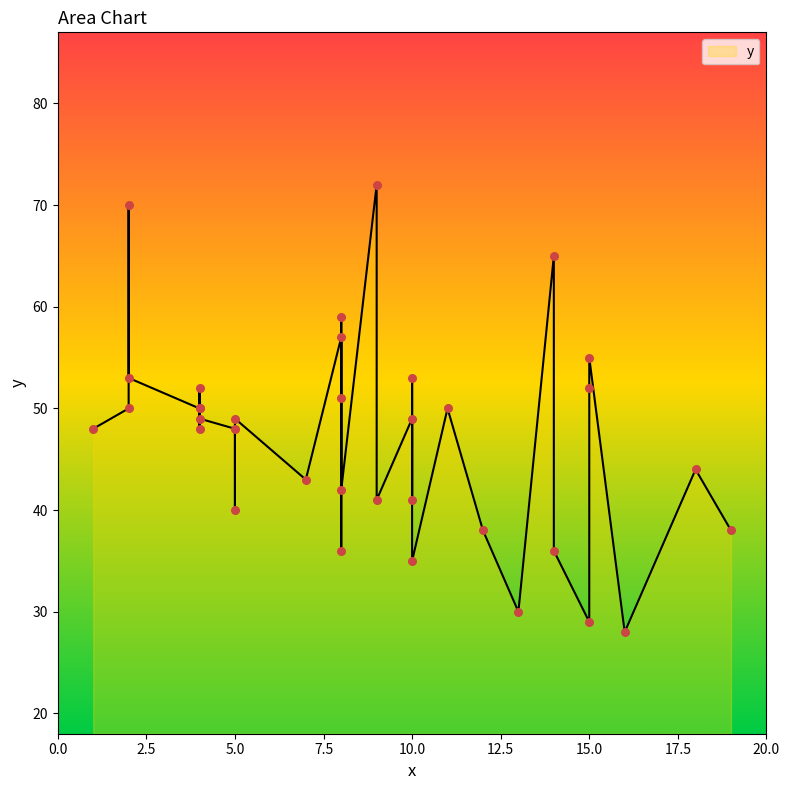

Which has a higher value, 4 or 8?

4